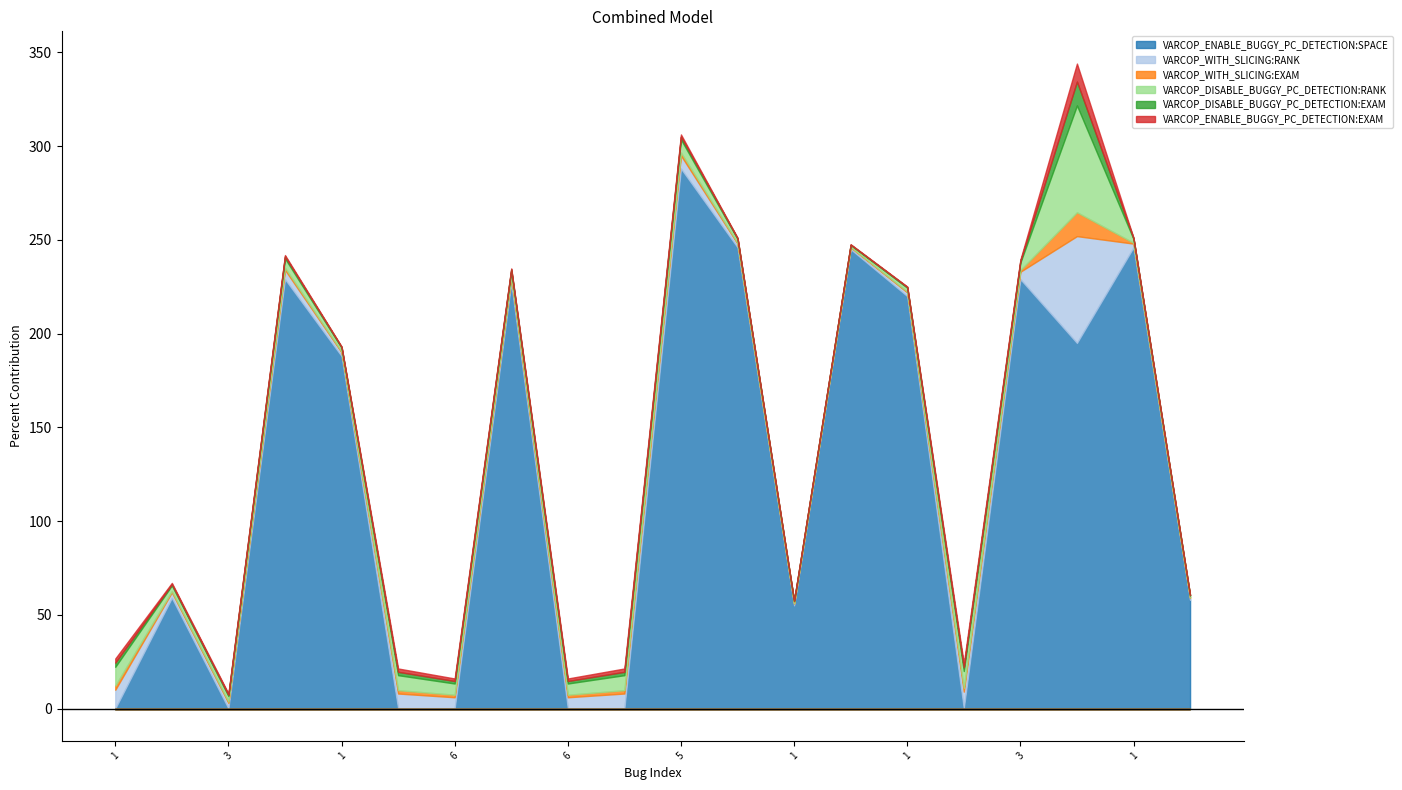

Is it true that VARCOP_DISABLE_BUGGY_PC_DETECTION:RANK equals 2.8 at 1?

False